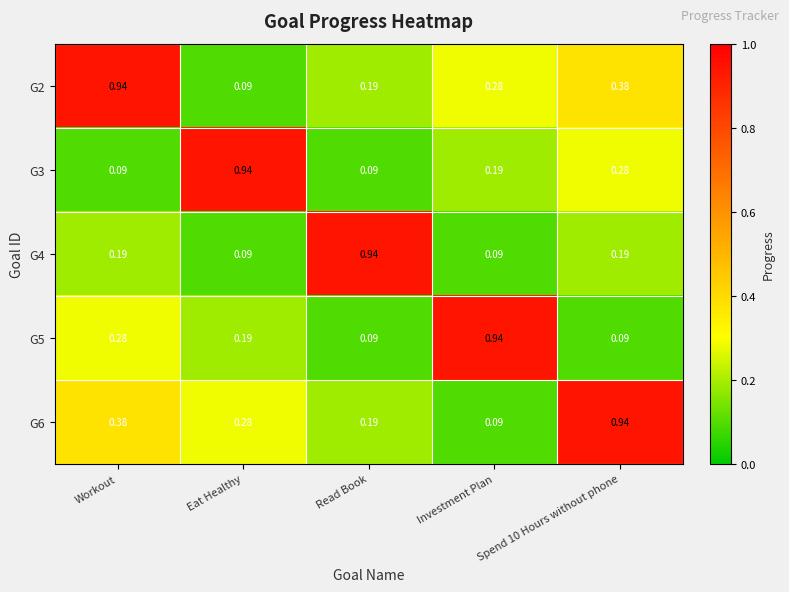

Is the value of G4 at Read Book greater than the value of G6 at Investment Plan?

Yes